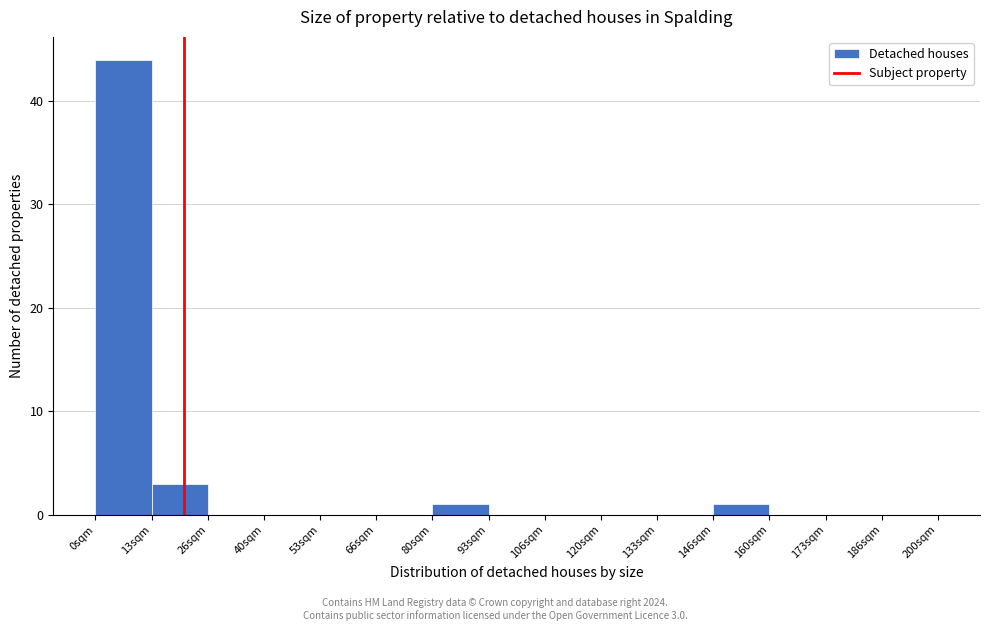

Over which range of the x-axis is the bar tallest?

0 to 14